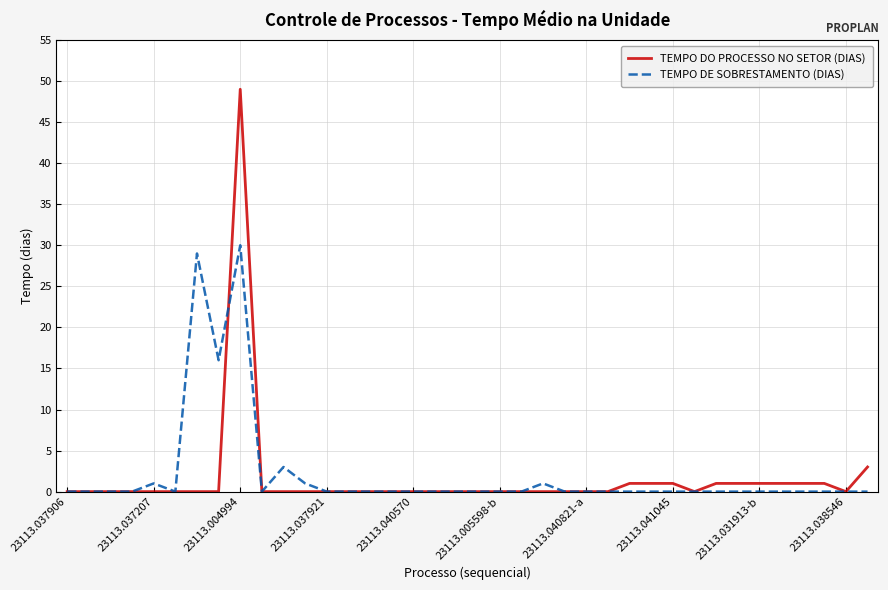

List the series in order of their peak value, lowest first.

TEMPO DE SOBRESTAMENTO (DIAS), TEMPO DO PROCESSO NO SETOR (DIAS)